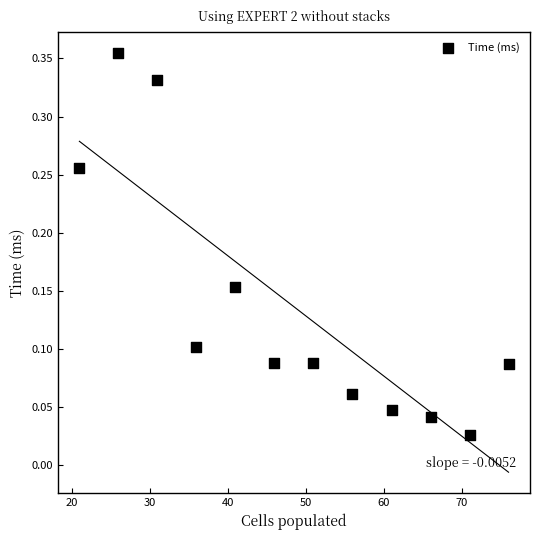

What is the range of X values (max minus min)?

55.0